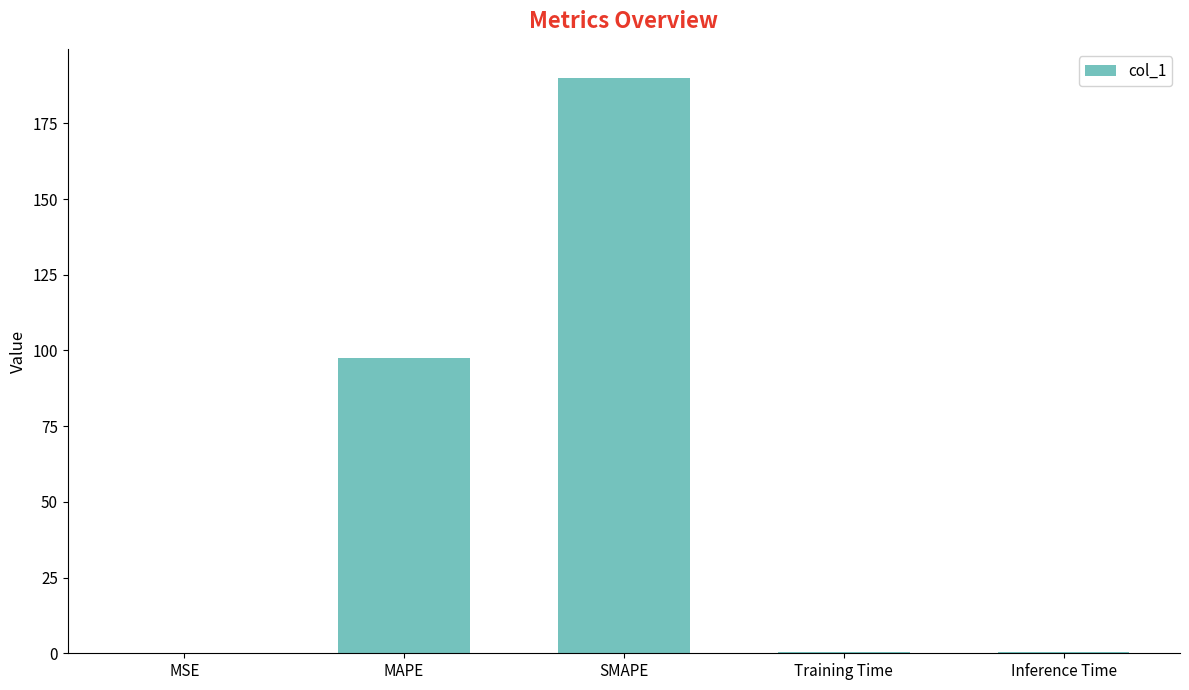

Which category has the highest value across all series?

SMAPE